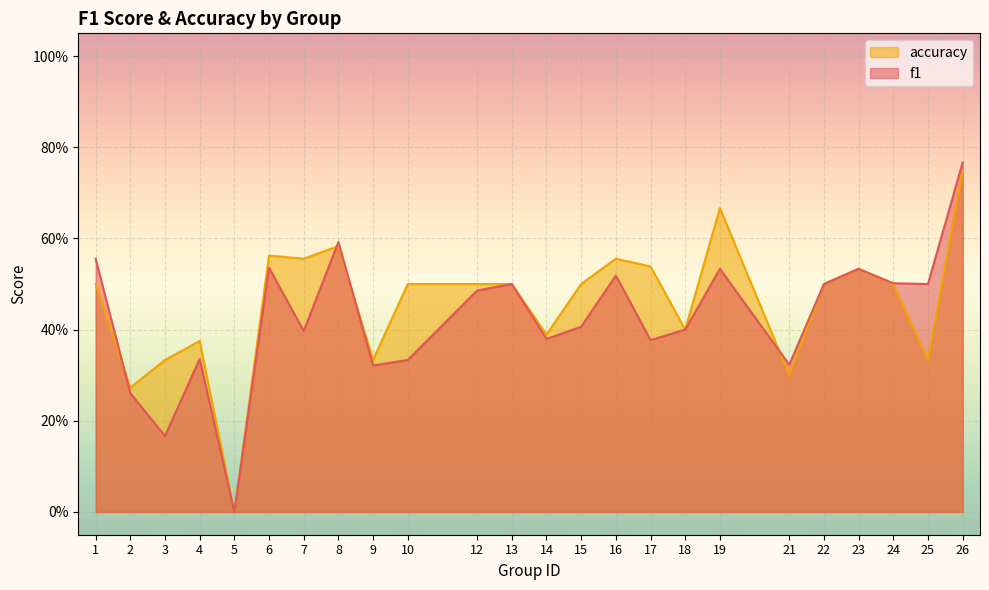

True or false: accuracy and f1 intersect in this chart.

True